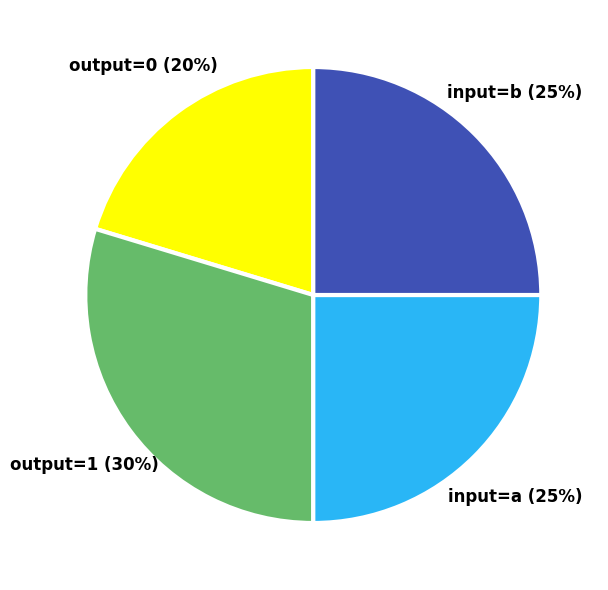

Between input=b and output=0, which is larger?

input=b